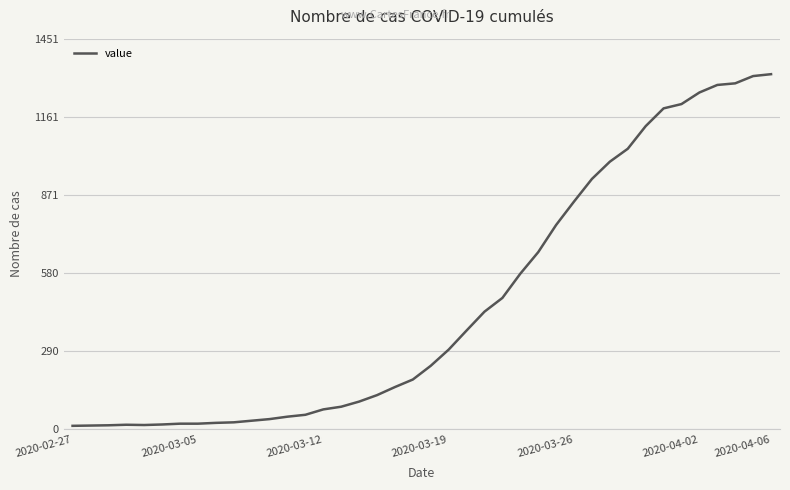

What is the difference between the maximum and minimum values?

1306